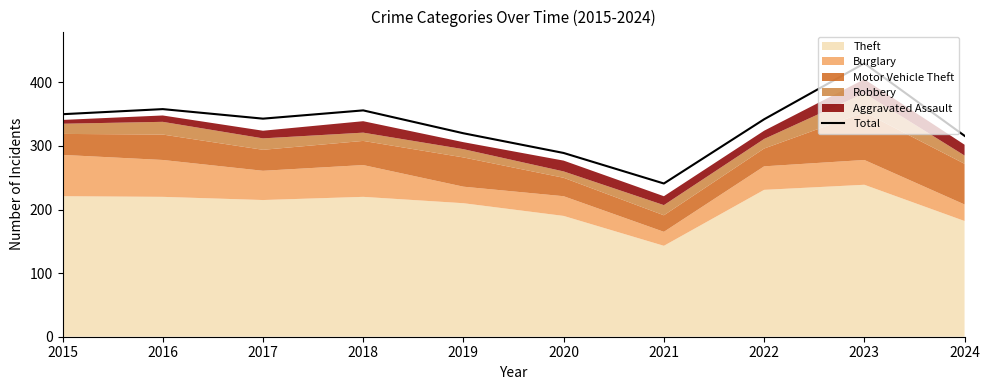

What is the ratio of the value at 2021 to the value at 2018?

0.7